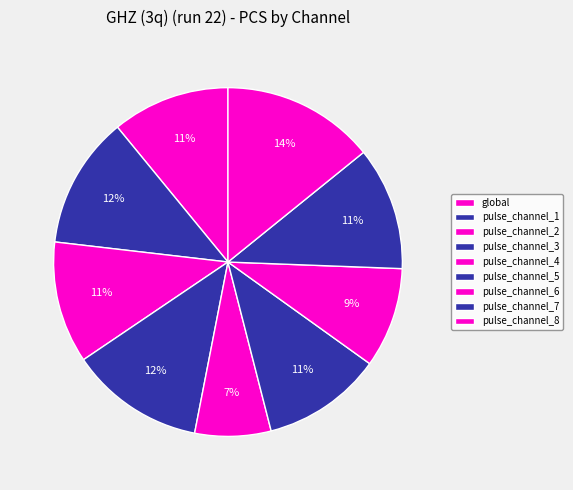

The pulse_channel_4 slice represents 1% of the pie. True or false?

False